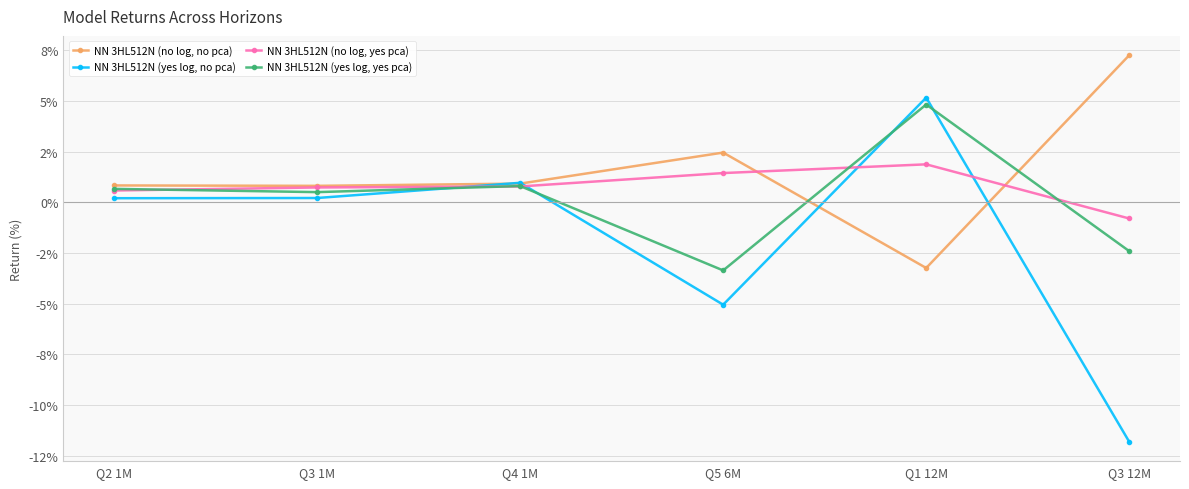

At which label does NN 3HL512N (no log, yes pca) first exceed 0?

Q2 1M